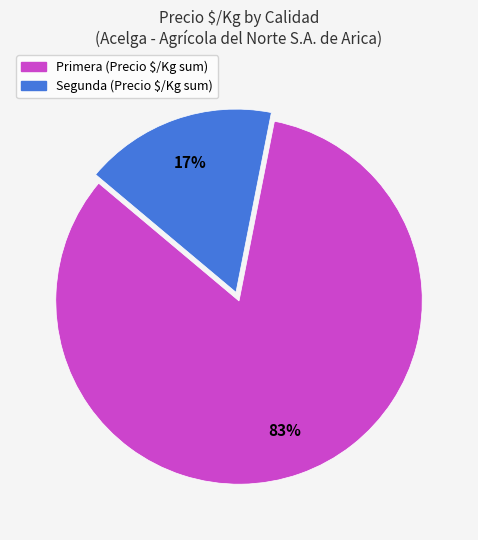

Combined, do Primera and Segunda account for over 50%?

Yes